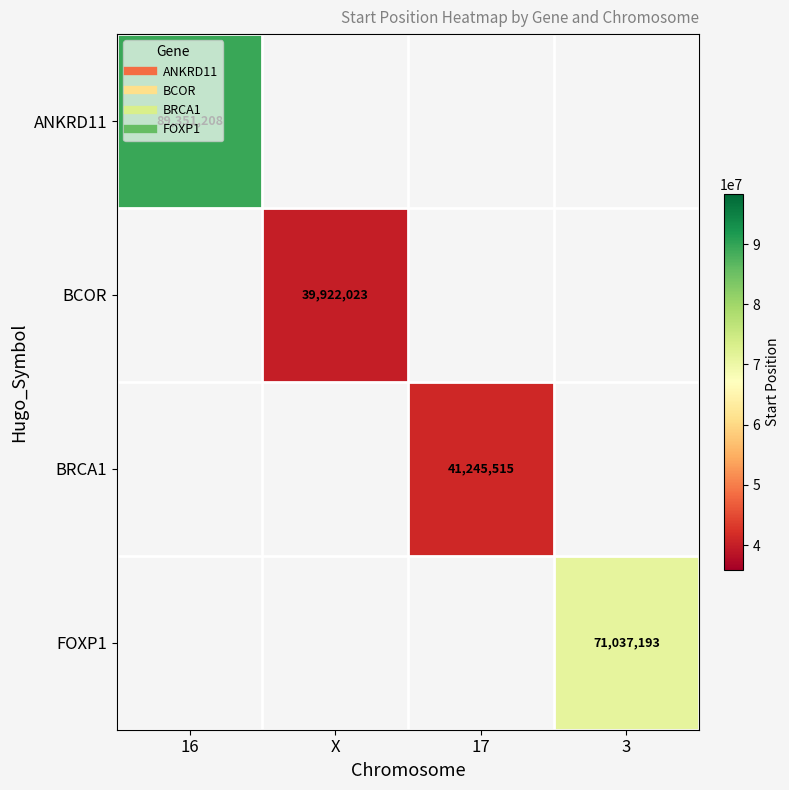

Rank the categories by BCOR value from highest to lowest.

16, X, 17, 3